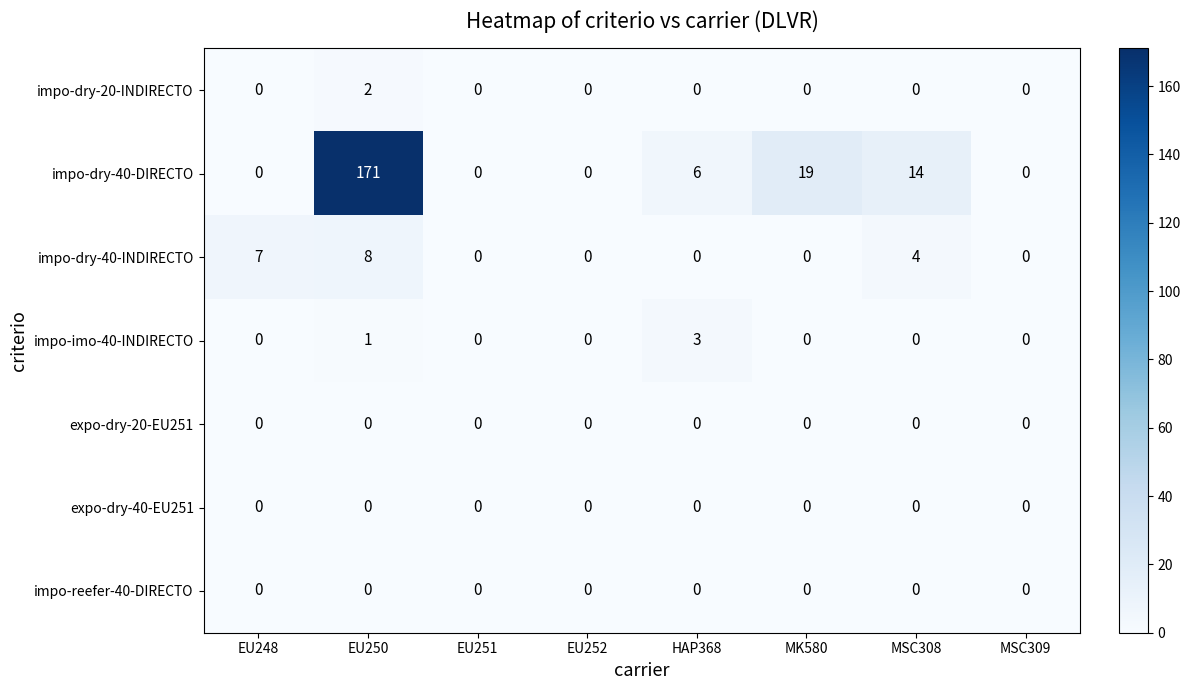

Which series has the widest spread of values?

impo-dry-40-DIRECTO